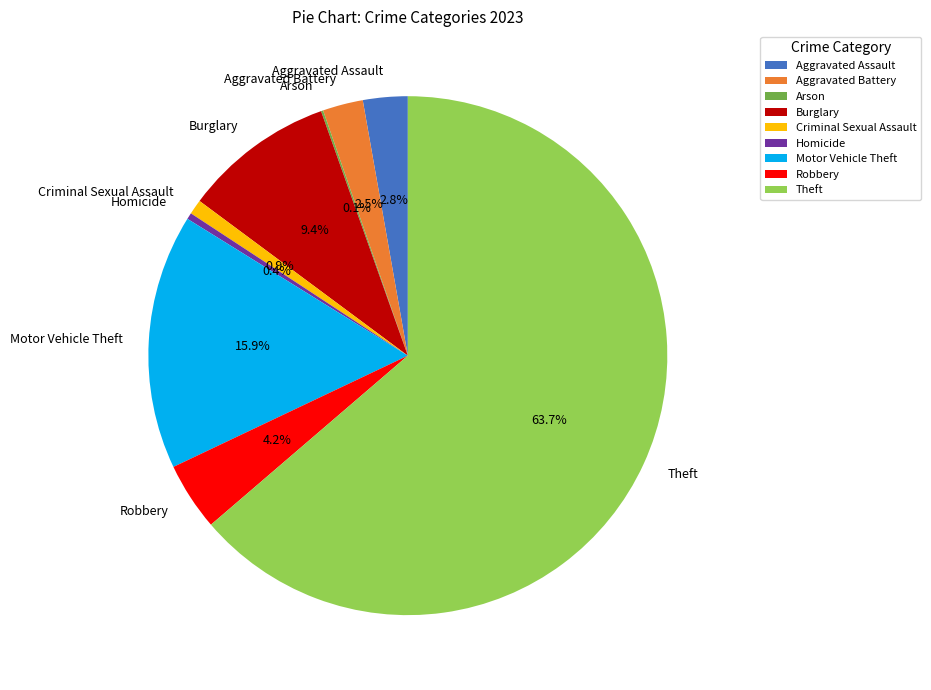

Is it true that Aggravated Battery is 17% of the pie?

False